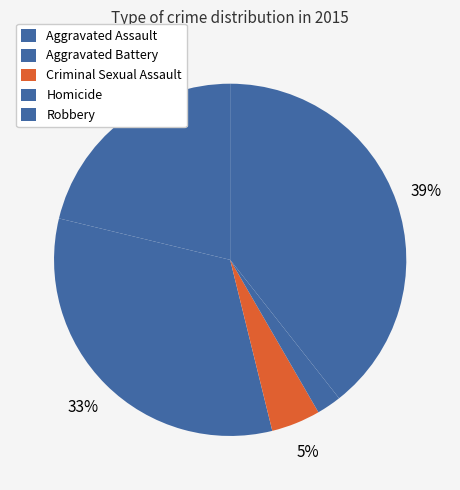

How many slices are in this pie chart?

5